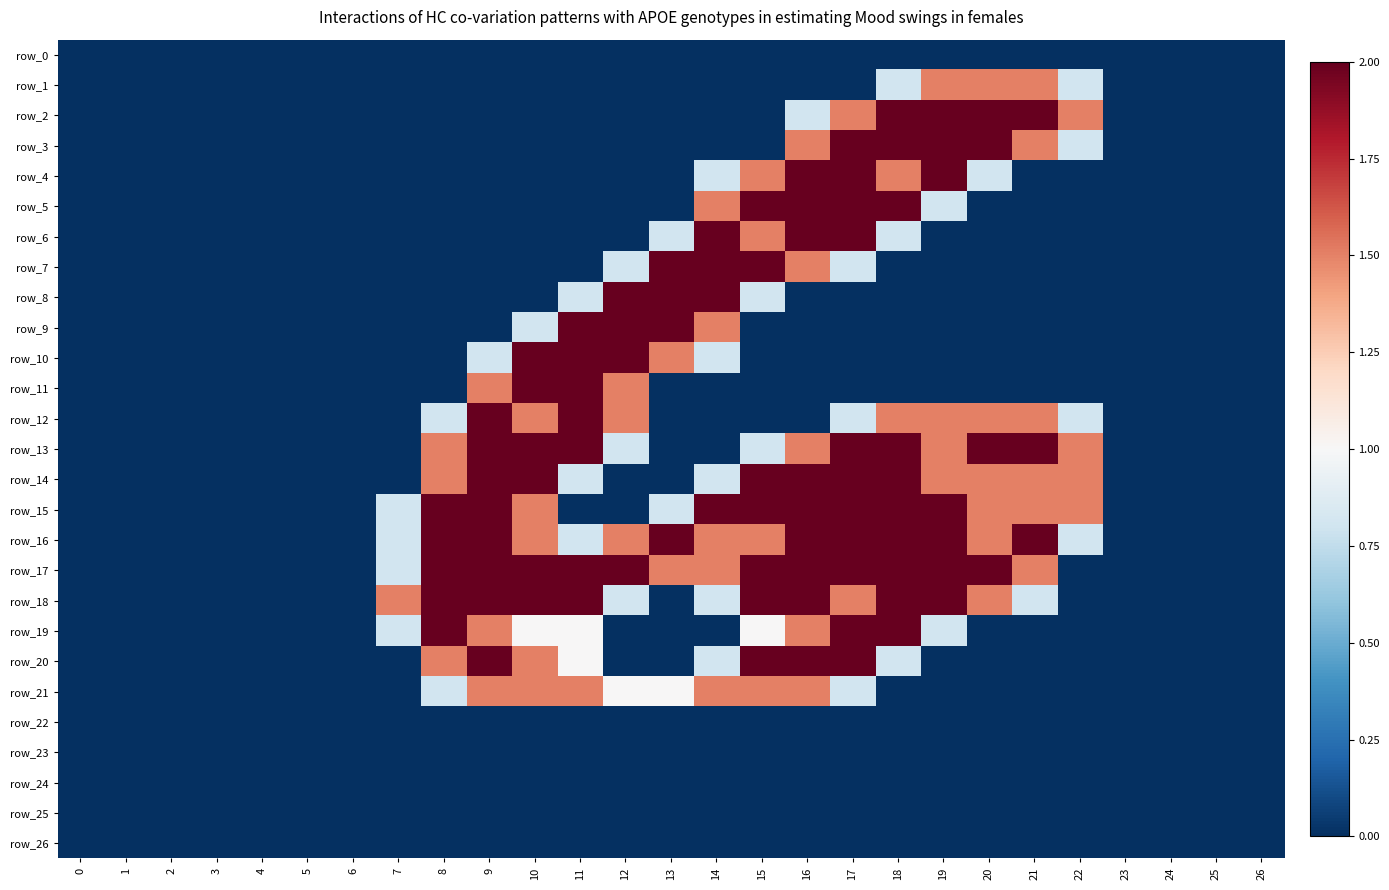

The row_18 series shows 0.7 at 16. True or false?

False